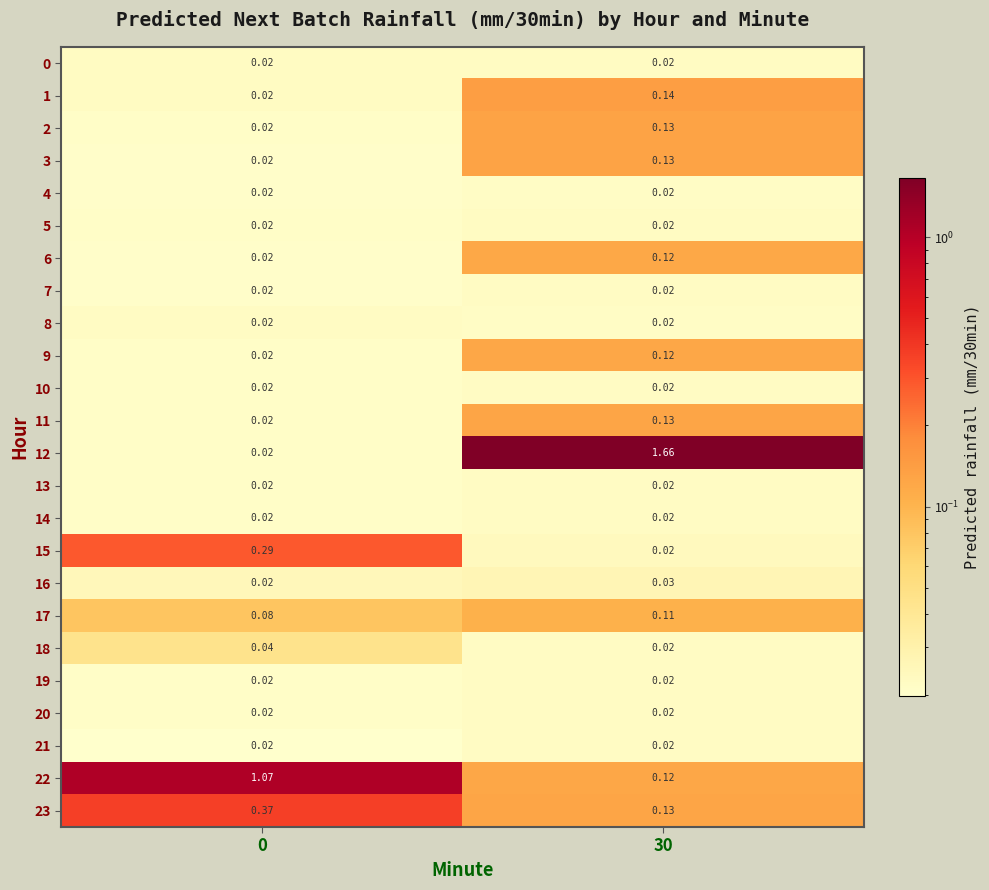

Is the value of 5 at 0 greater than the value of 9 at 30?

No